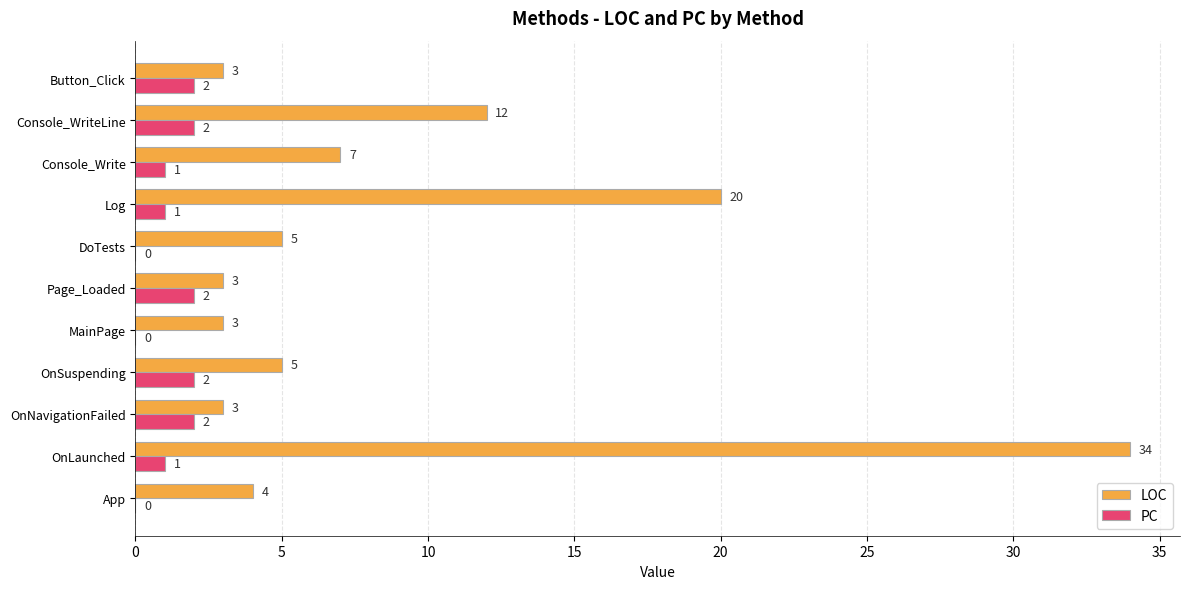

Which series changed the most between OnLaunched and OnNavigationFailed?

LOC